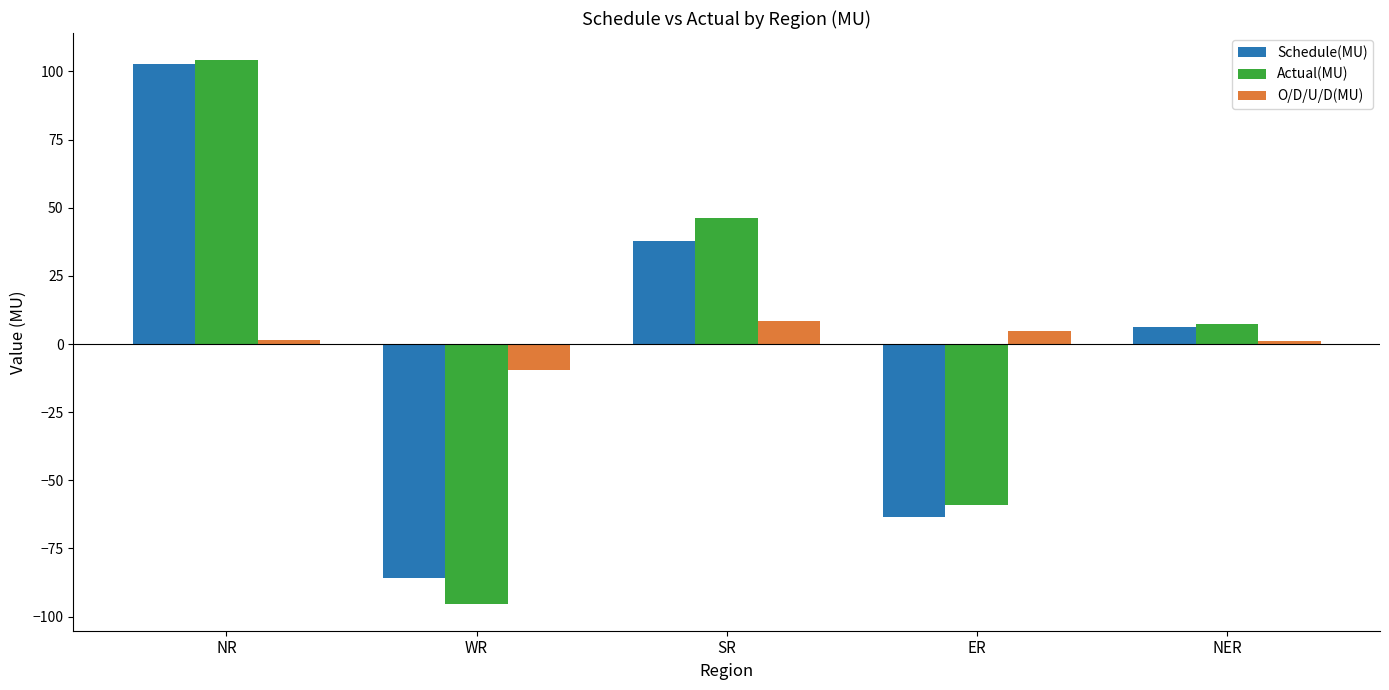

Between NR and ER, which series saw the biggest shift?

Schedule(MU)